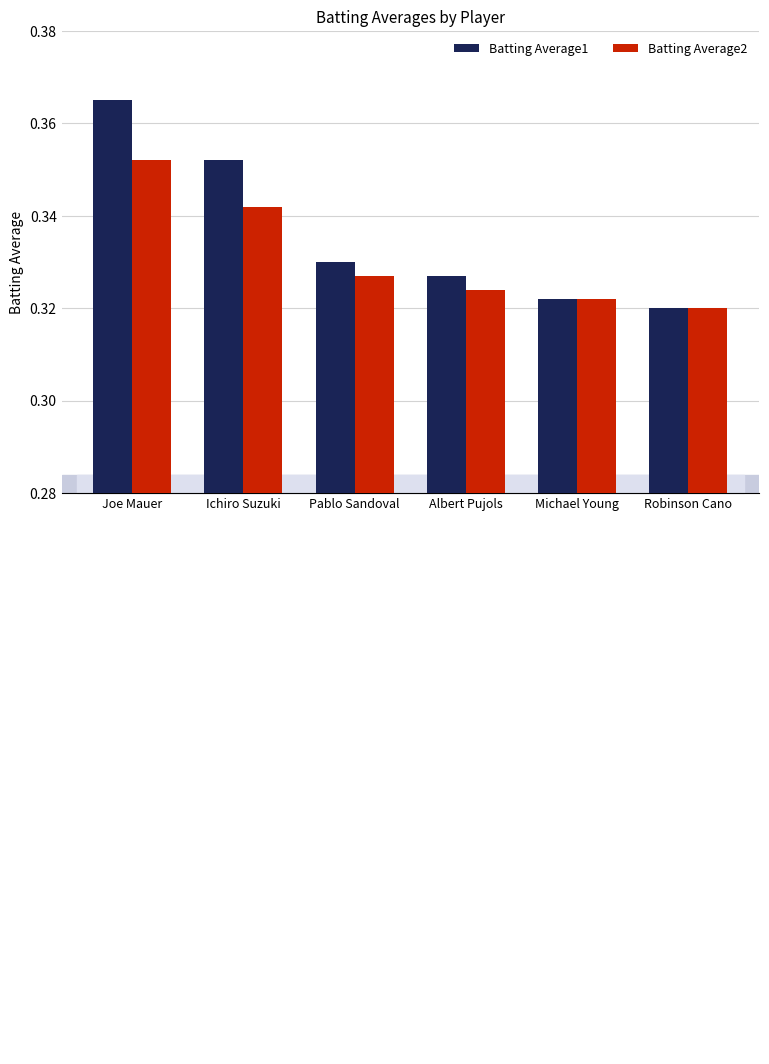

Is the value of Batting Average1 at Albert Pujols greater than the value of Batting Average2 at Michael Young?

Yes